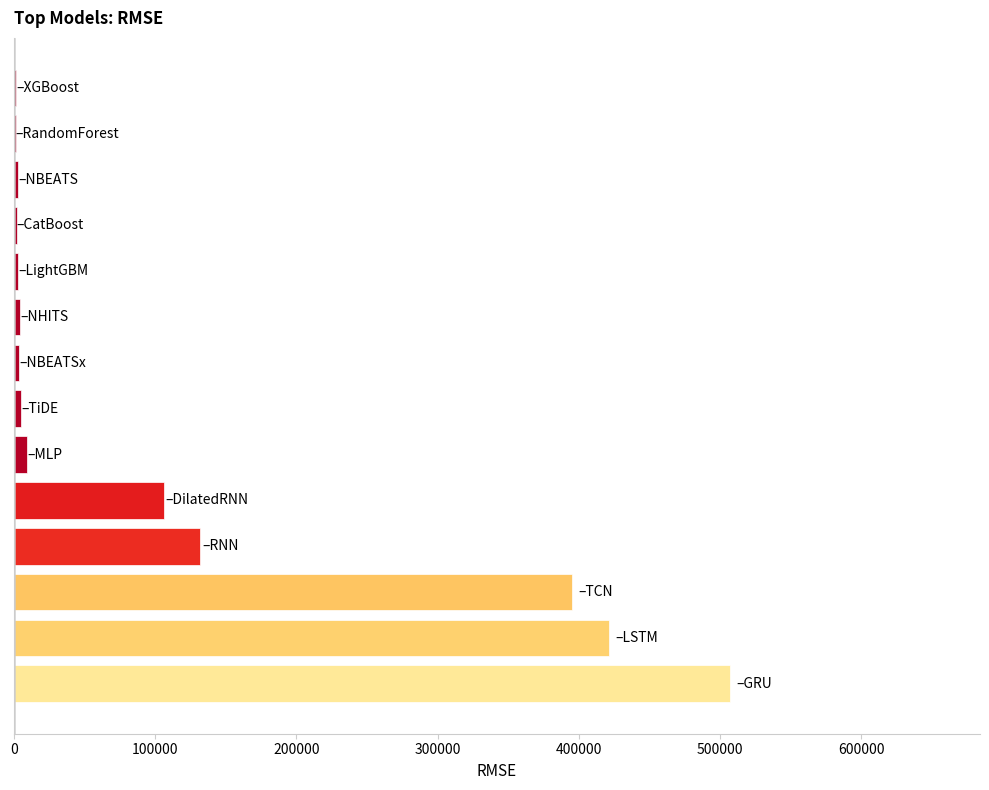

What is the greatest value displayed?

506682.8